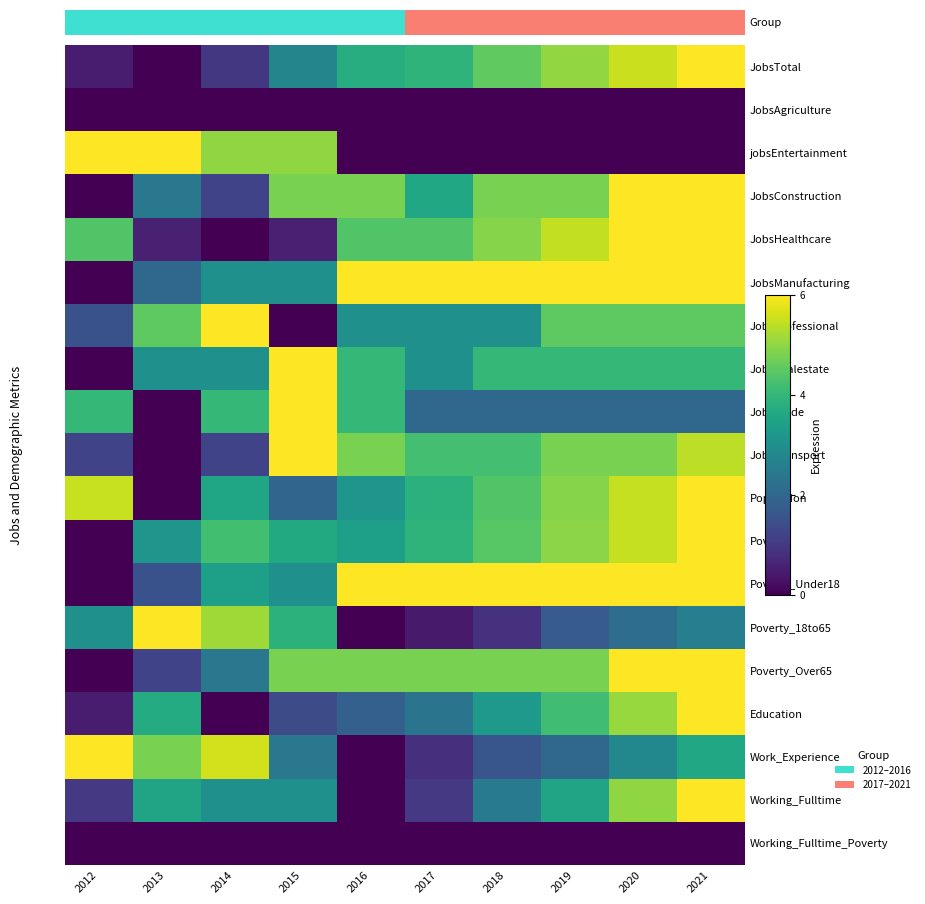

How many categories are shown in the chart?

10